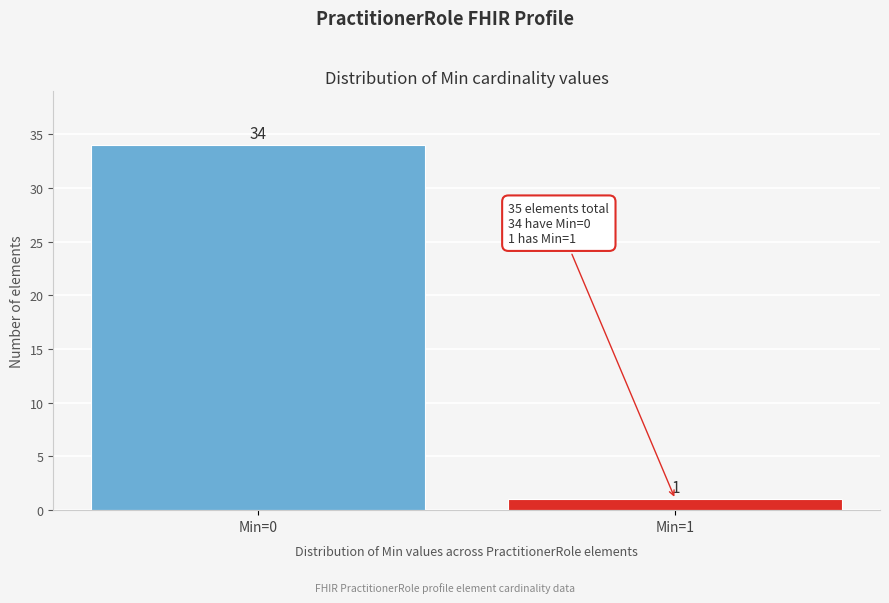

Reading left to right, what are all the values shown in this chart?

34	1